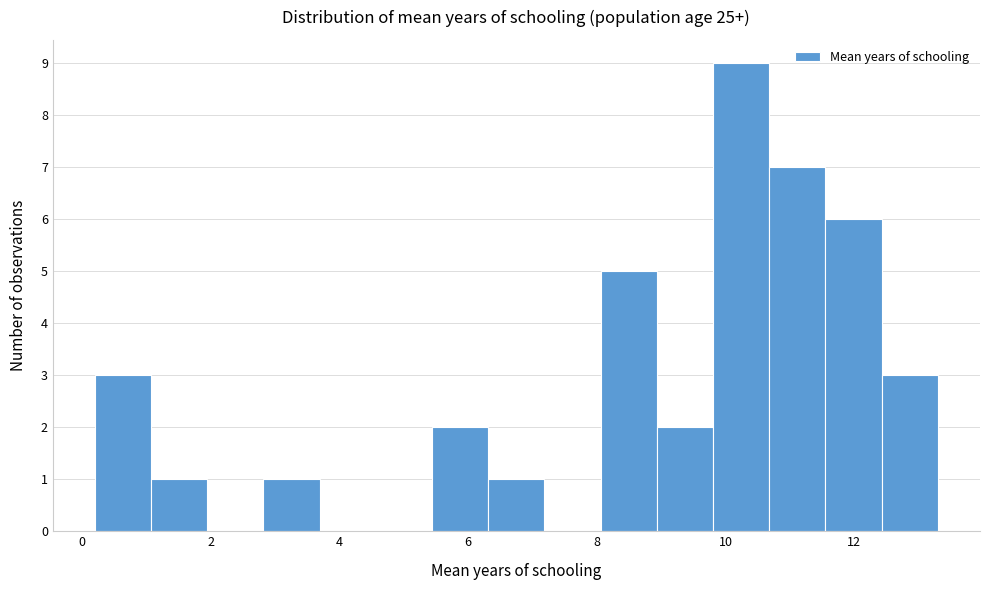

Reading left to right, list every bar in this chart as the range it spans on the x-axis followed by its height. Neither the bar edges nor the heights are printed on the chart, so give them approximately, as read against the axes.

0.2 to 1.0: 3
1.0 to 2.0: 1
2.0 to 2.8: 0
2.8 to 3.6: 1
3.6 to 4.6: 0
4.6 to 5.4: 0
5.4 to 6.4: 2
6.4 to 7.2: 1
7.2 to 8.0: 0
8.0 to 9.0: 5
9.0 to 9.8: 2
9.8 to 10.6: 9
10.6 to 11.6: 7
11.6 to 12.4: 6
12.4 to 13.4: 3